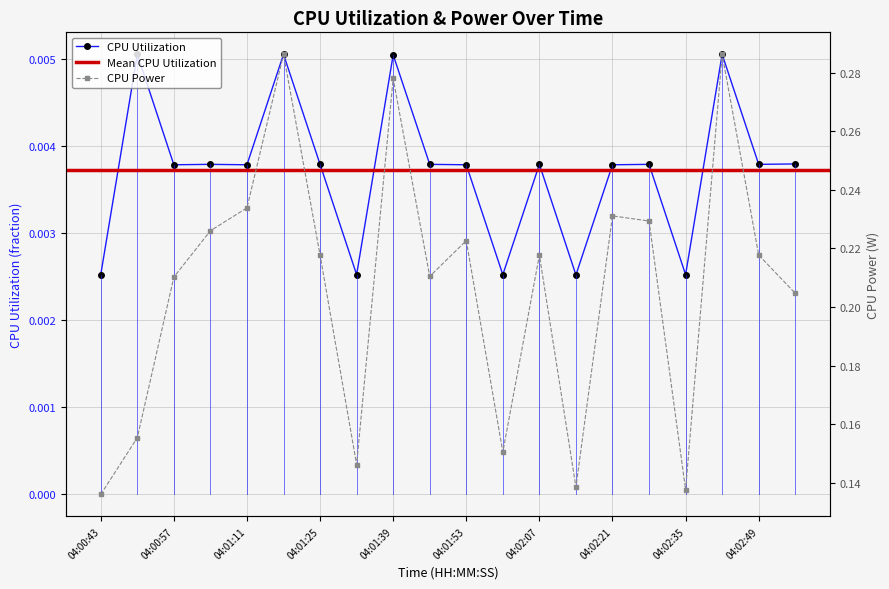

True or false: CPU Power and CPU Utilization intersect in this chart.

False